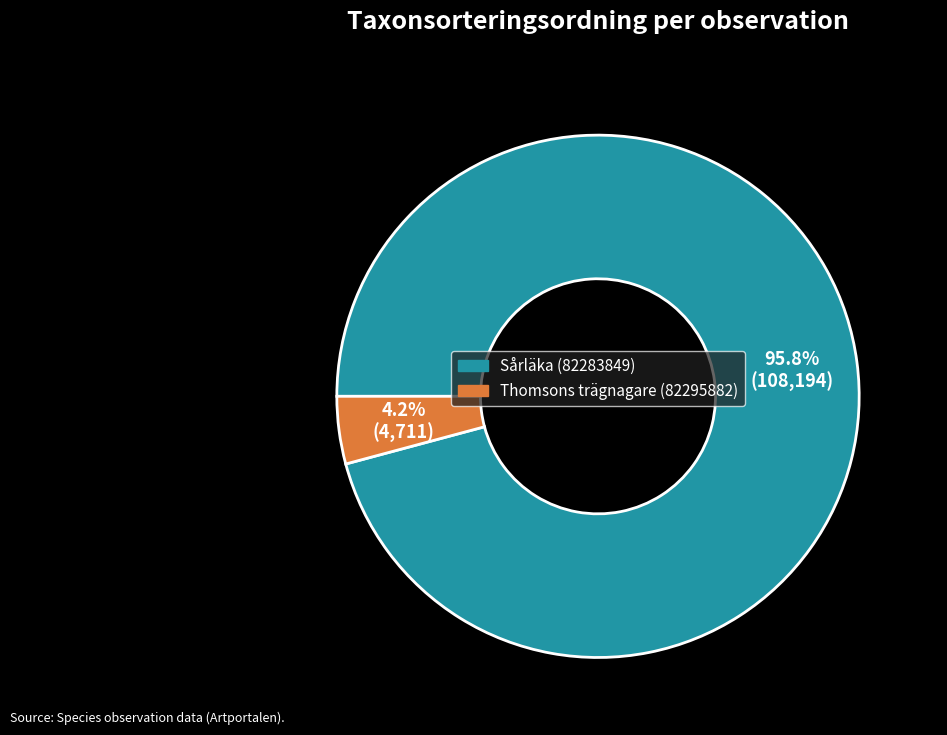

Rank the categories by value from highest to lowest.

Sårläka (82283849), Thomsons trägnagare (82295882)